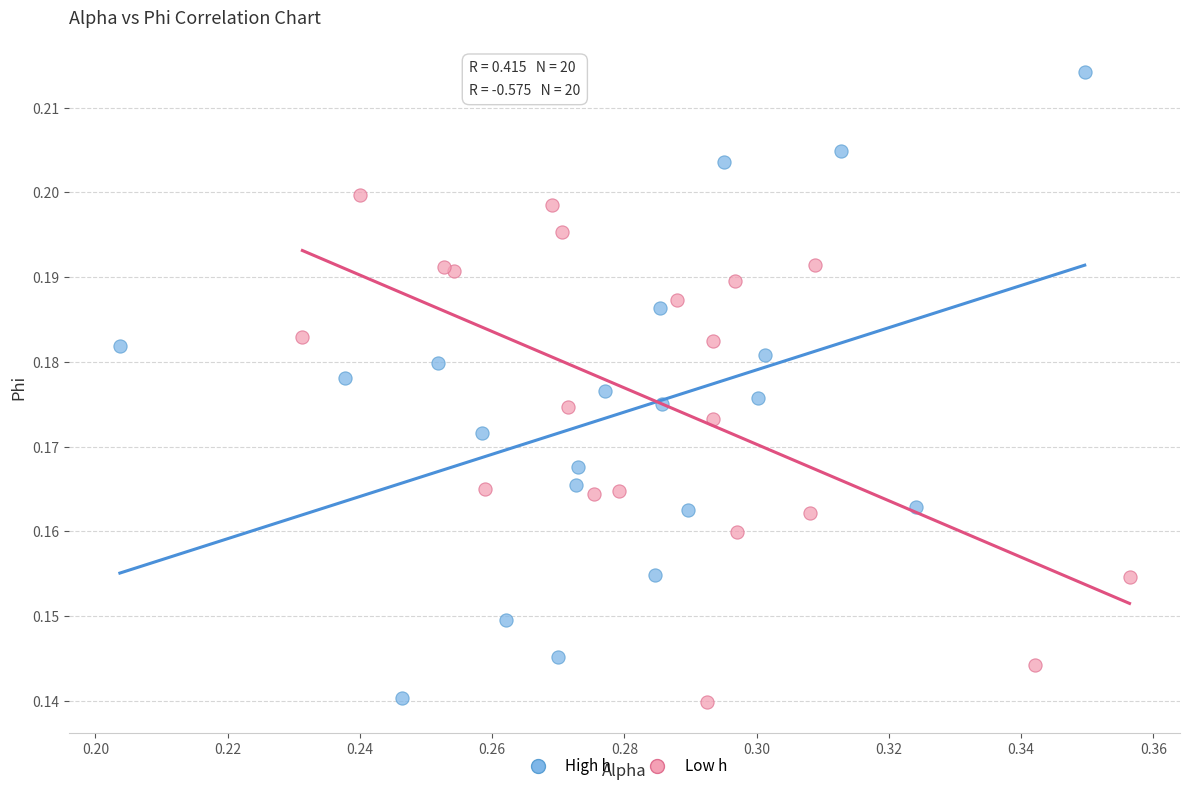

Which series has the widest spread of Y values?

High h